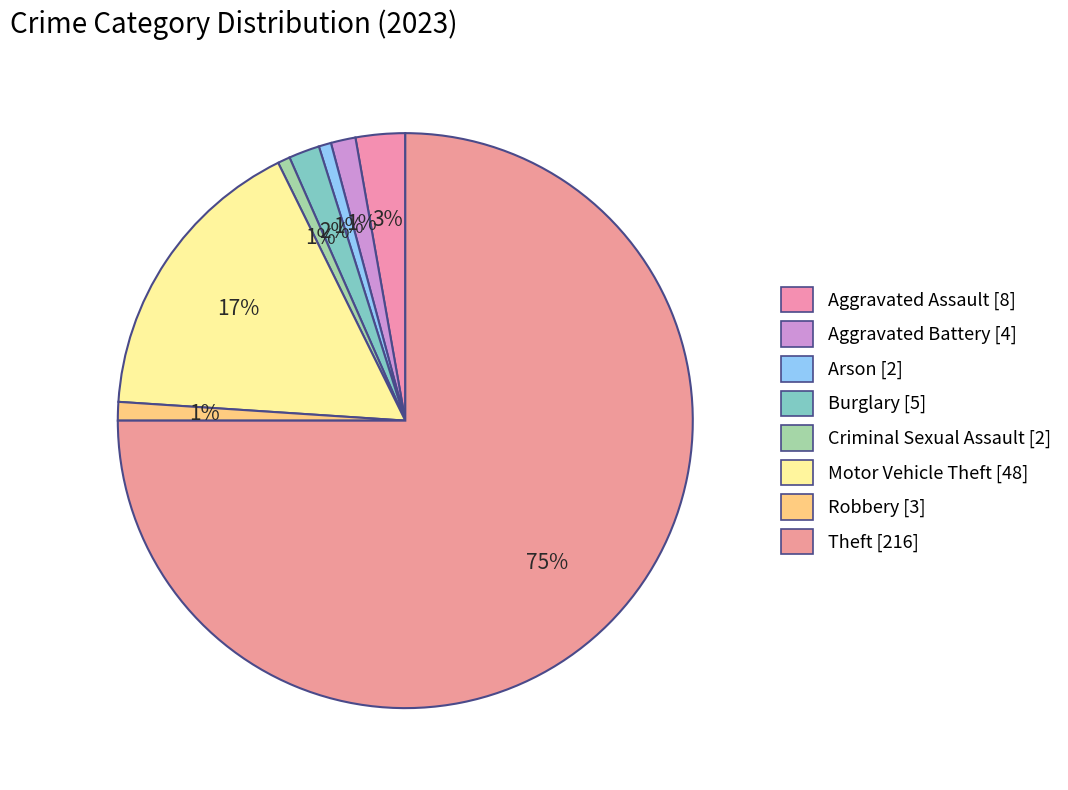

To the nearest percent, what is the average slice percentage?

12%